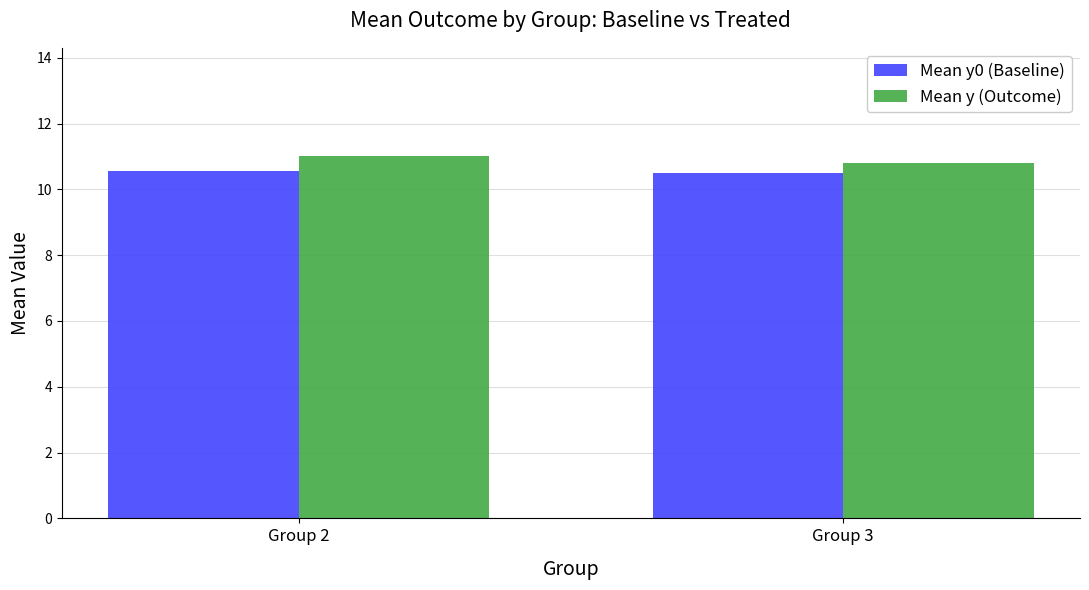

Which series has the widest spread of values?

Mean y (Outcome)